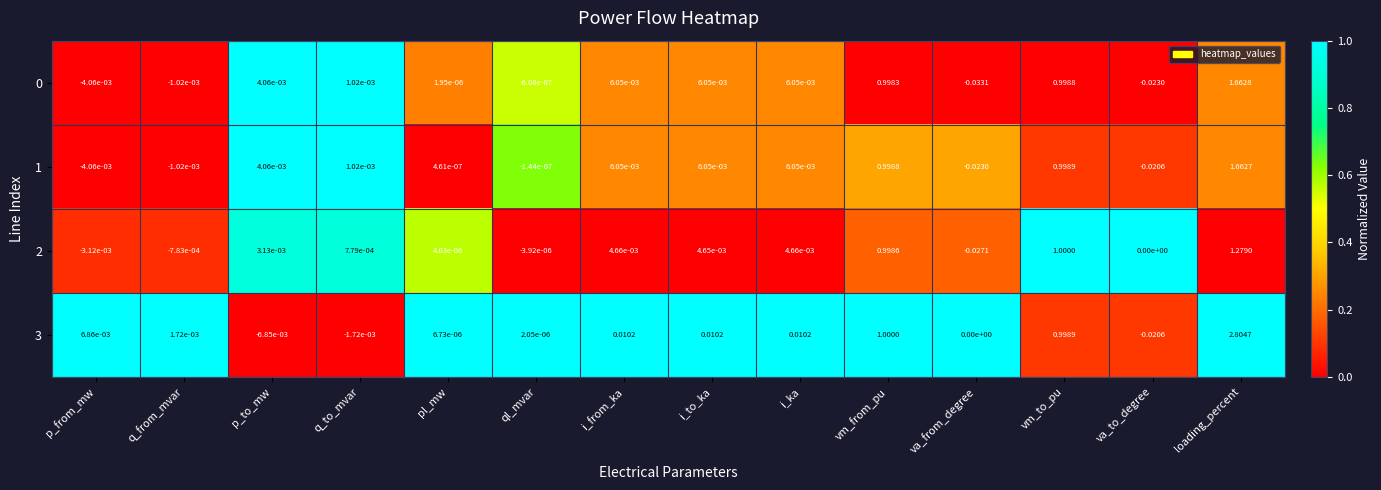

At which category is the sum across all series the highest?

loading_percent